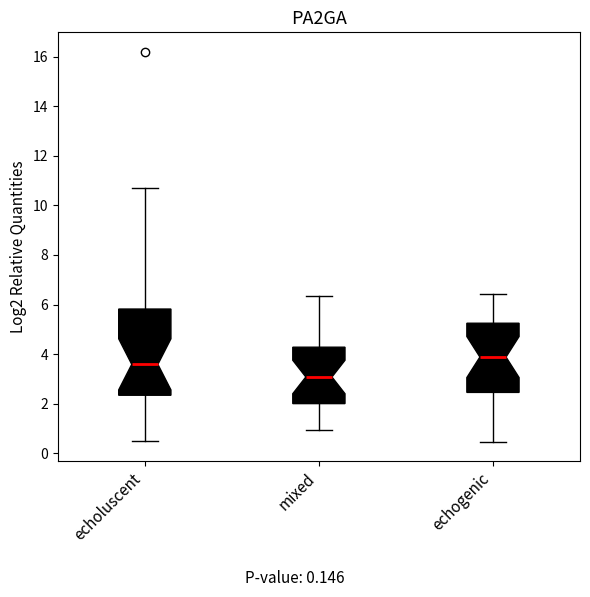

Where does the median line of the box for mixed sit on the y-axis? The values are not printed on the chart, so give them approximately, as read against the axis.

3.0